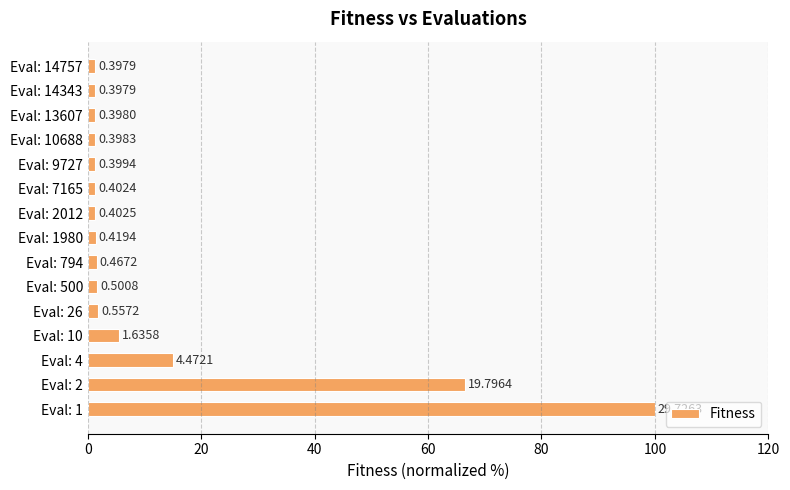

What is the greatest value displayed?

100.0